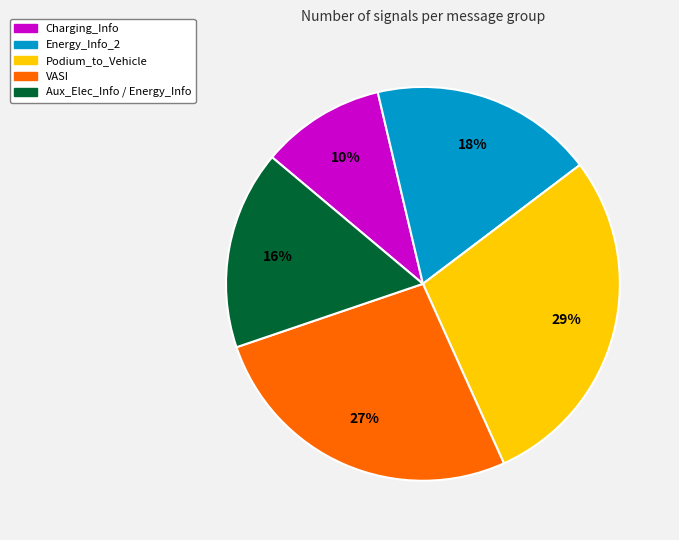

What is the smallest slice in the pie chart?

Charging_Info